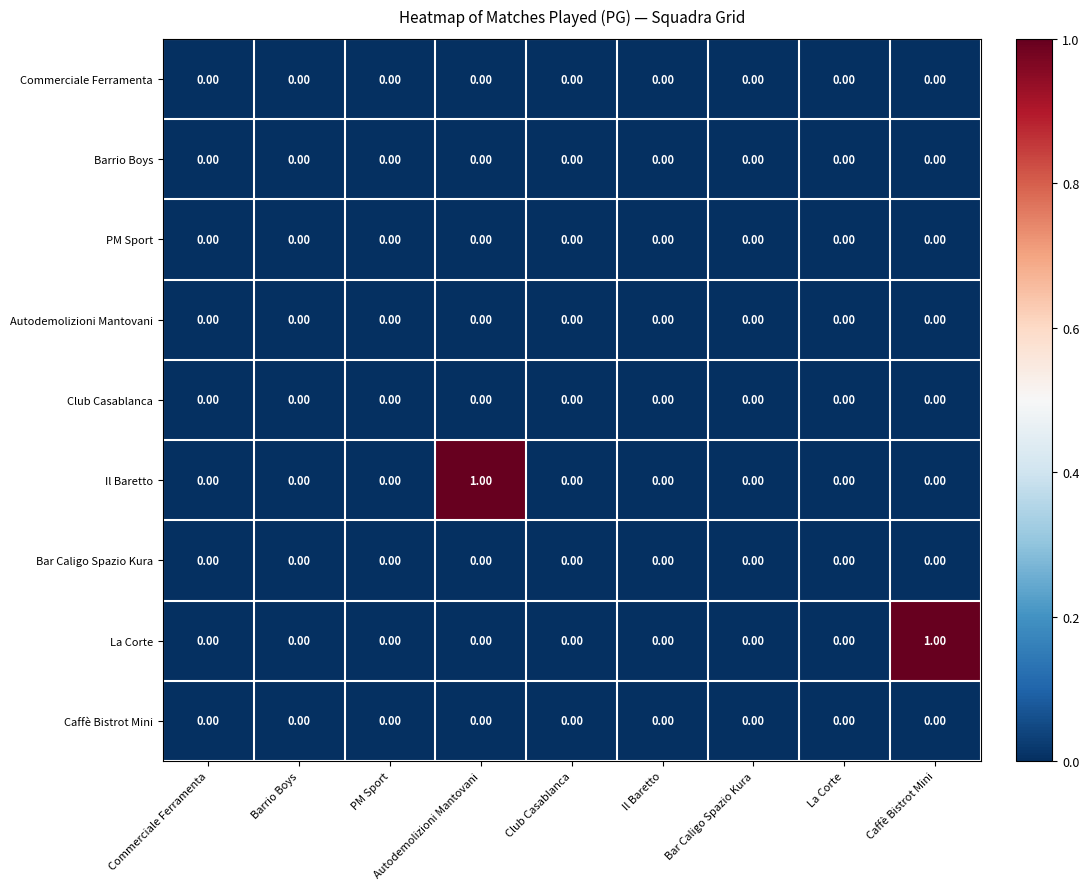

Which series changed the most between Autodemolizioni Mantovani and Club Casablanca?

Il Baretto